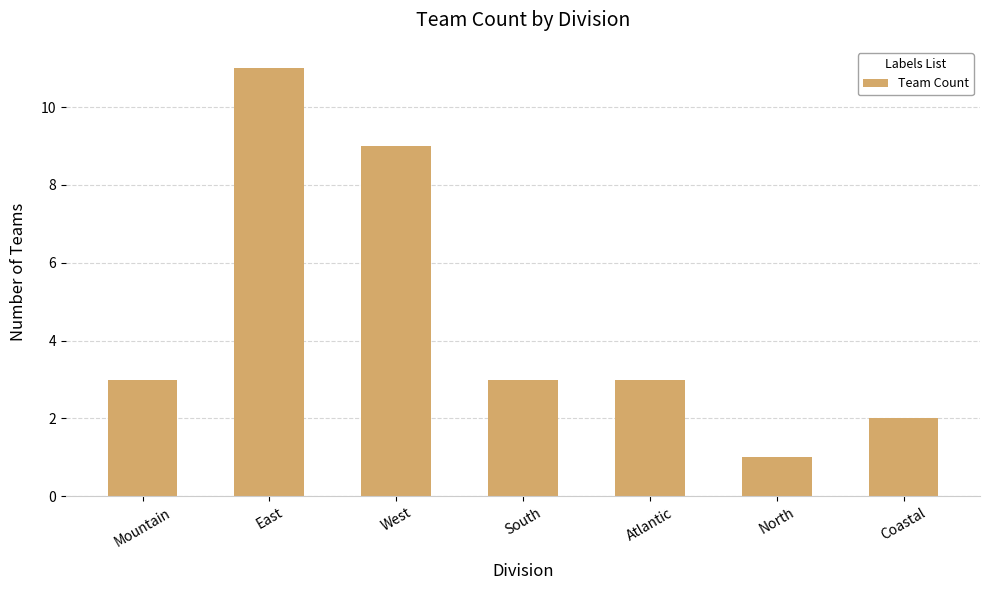

Which label corresponds to the largest value in the chart?

East